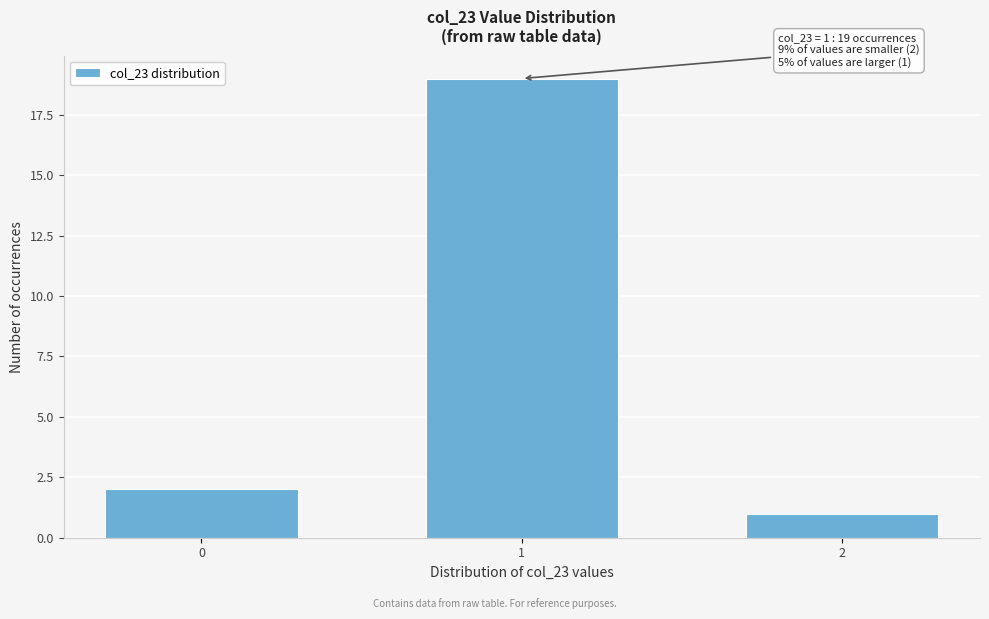

Reading left to right, list all the values displayed in this chart.

0=2	1=19	2=1